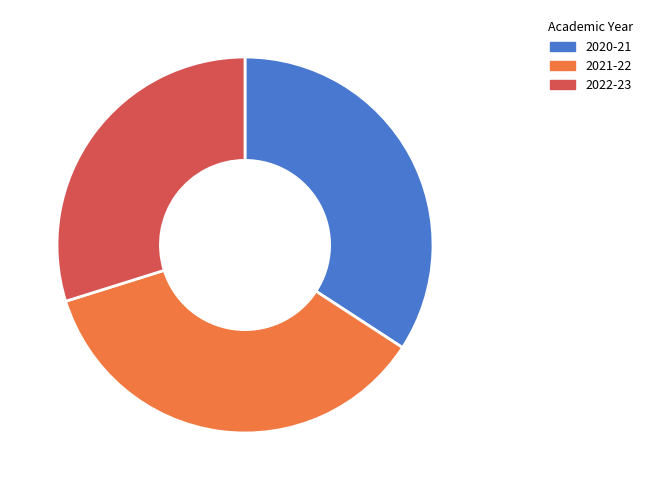

Which slice is the largest?

2021-22